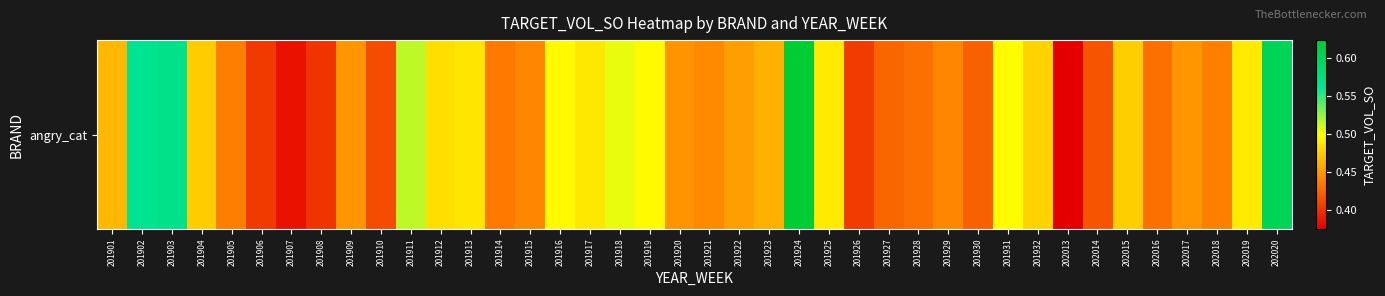

At which label is the value closest to 0?

202013